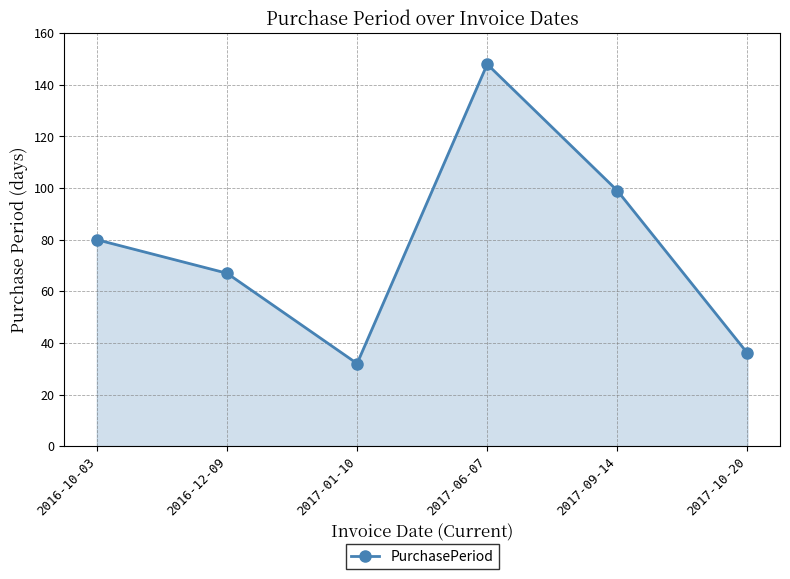

What is the sum of all values?

462